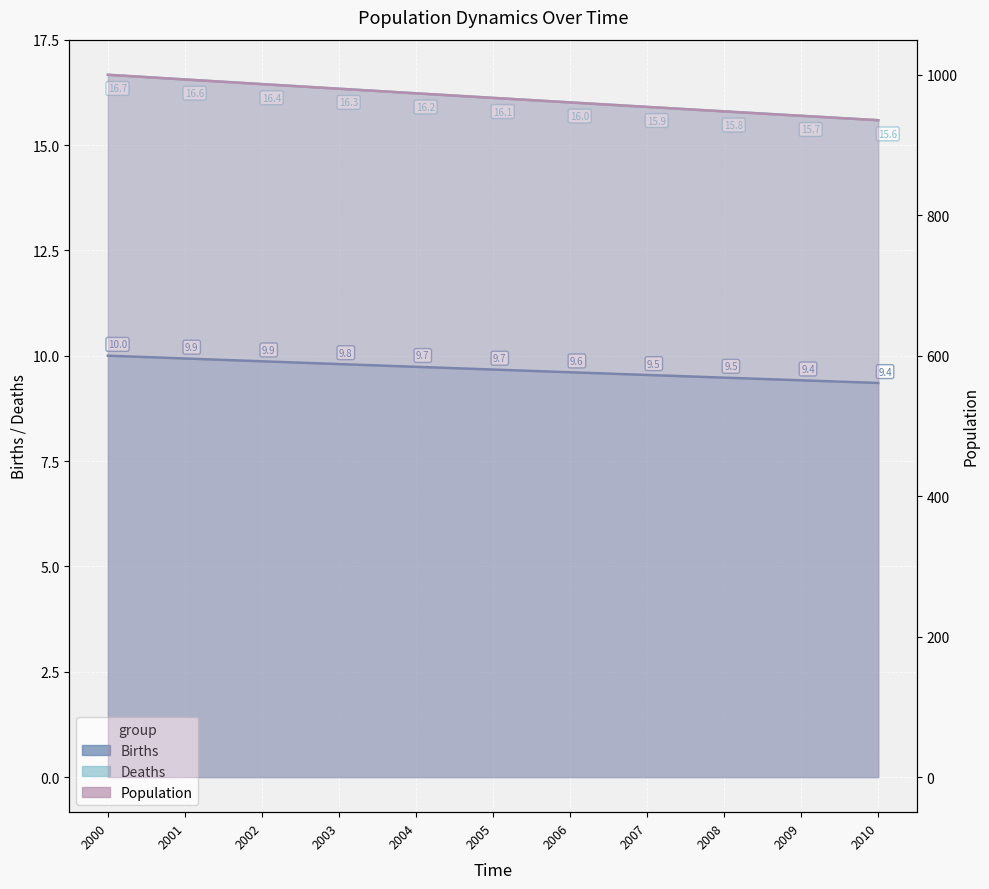

Is the value of Population at 2008 greater than the value of Deaths at 2000?

Yes